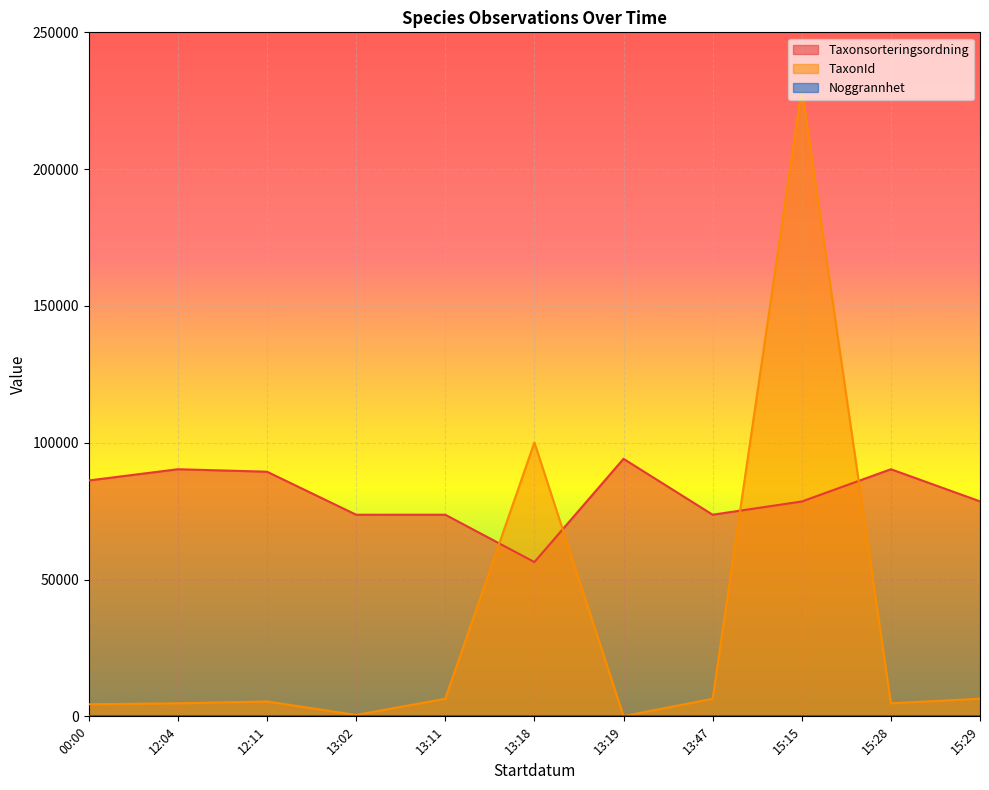

What is the sum of all Noggrannhet values?

110